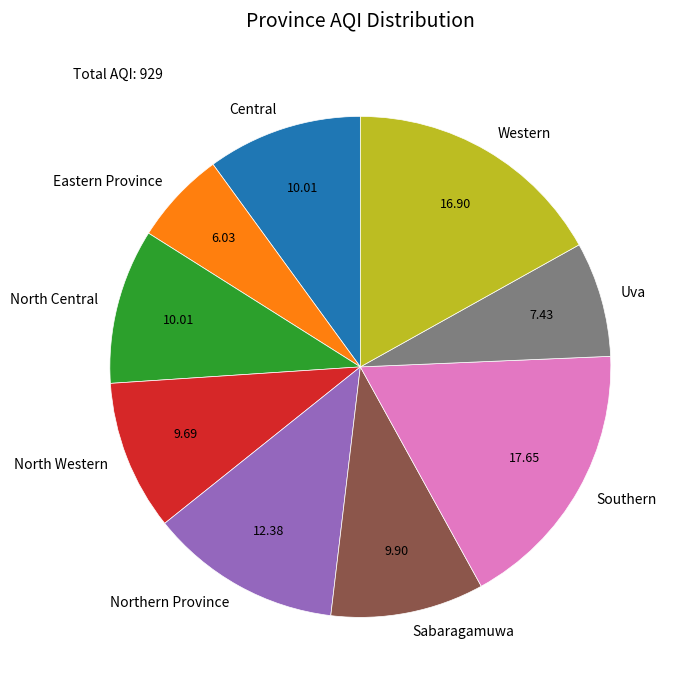

True or false: North Western accounts for 10% of the total.

True